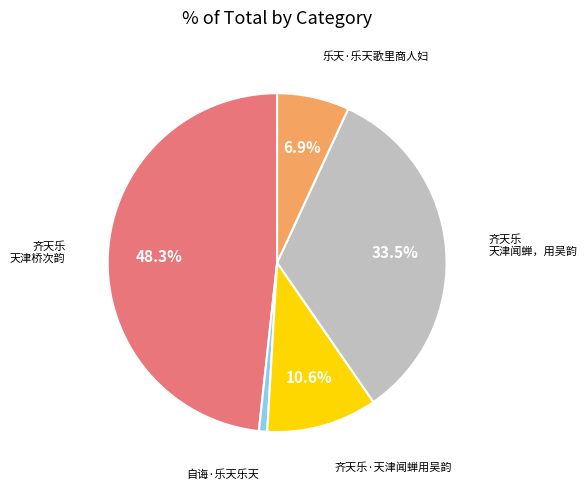

Count the number of slices in the pie.

5